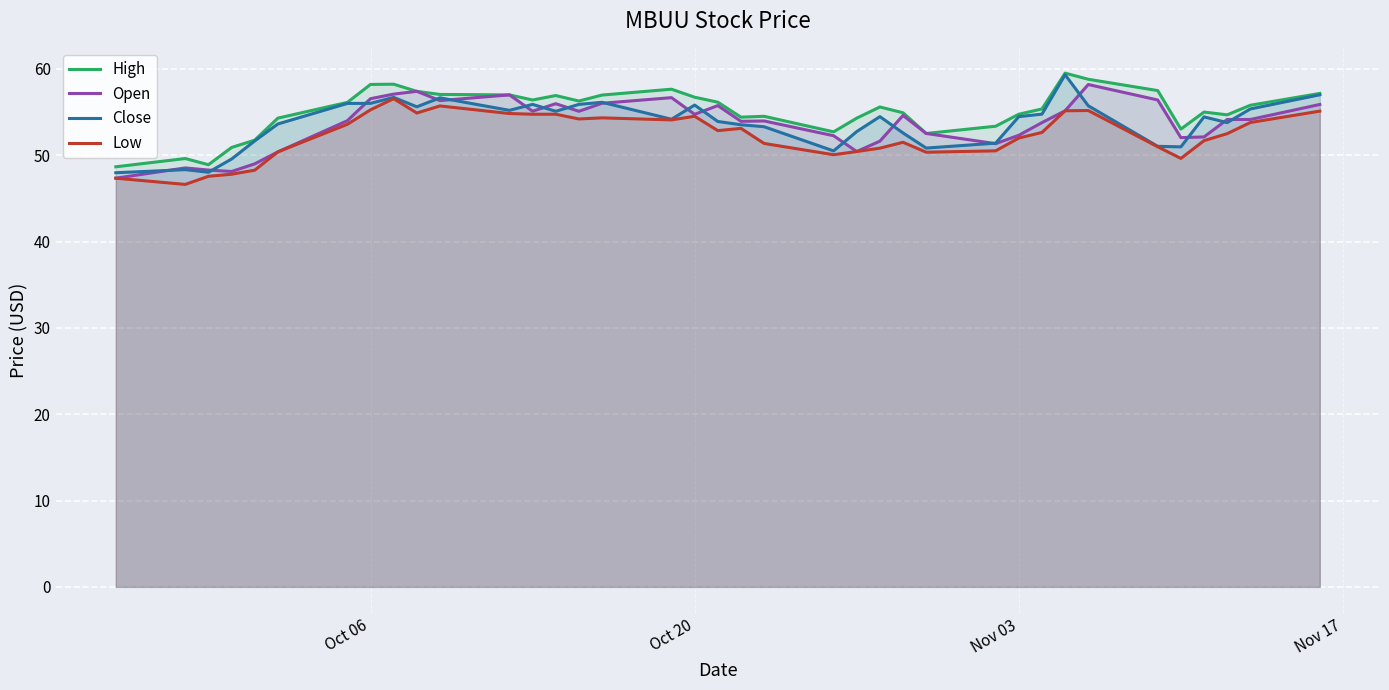

What is the lowest value of the Close series?

48.0